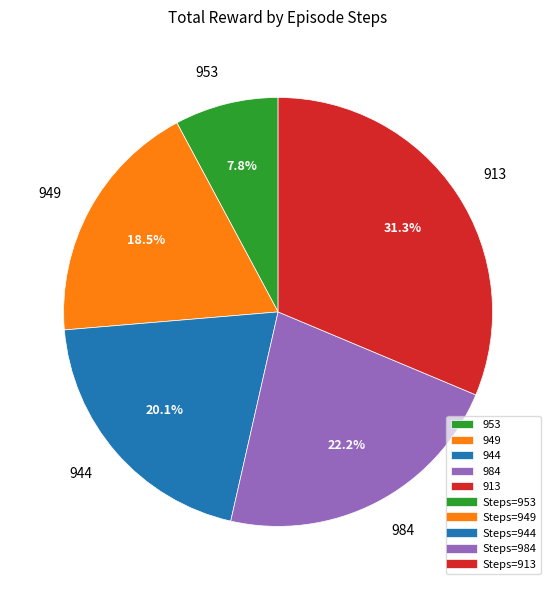

Is there a majority slice in this chart?

No